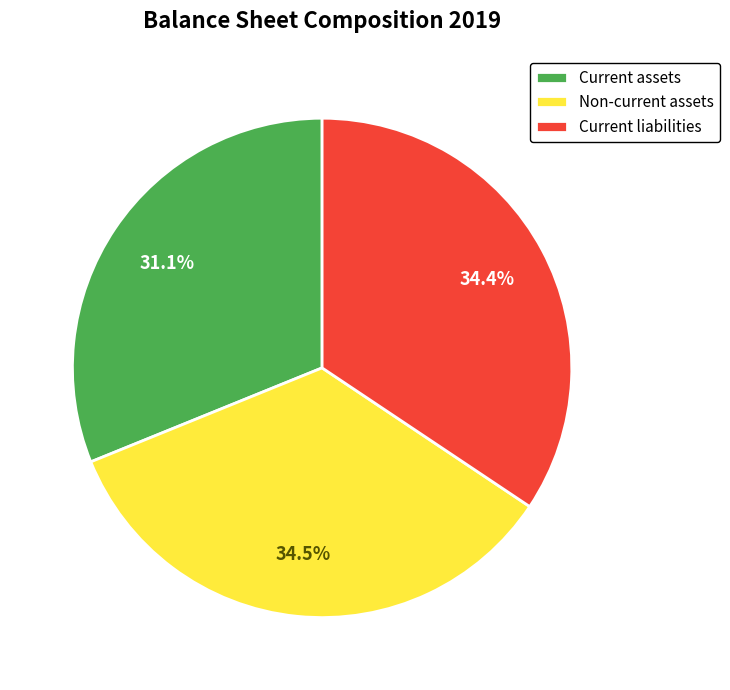

How much of the chart is everything except Non-current assets?

65.5%